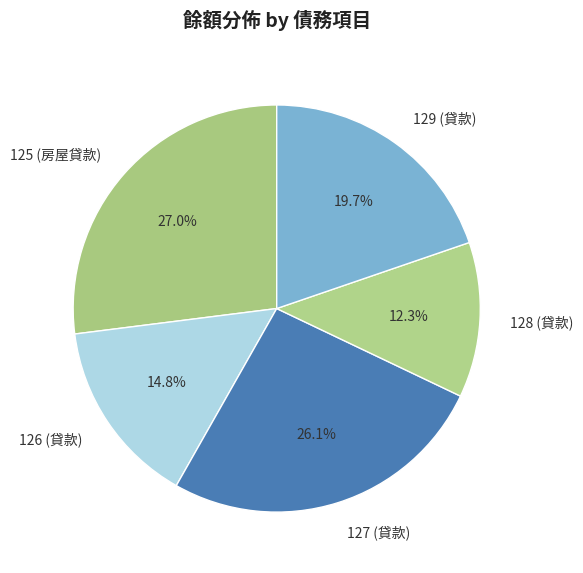

Is the sum of 128 (貸款) and 129 (貸款) greater than half?

No